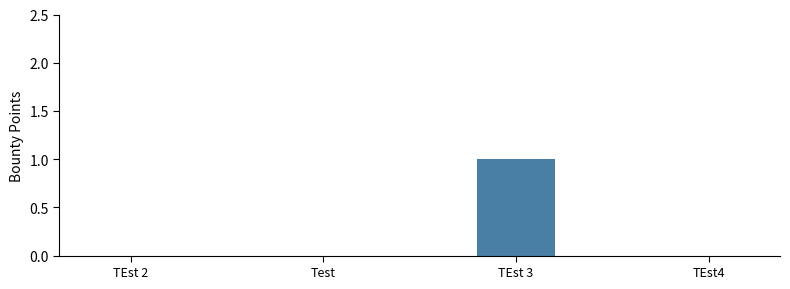

What is the maximum value shown in the chart?

1